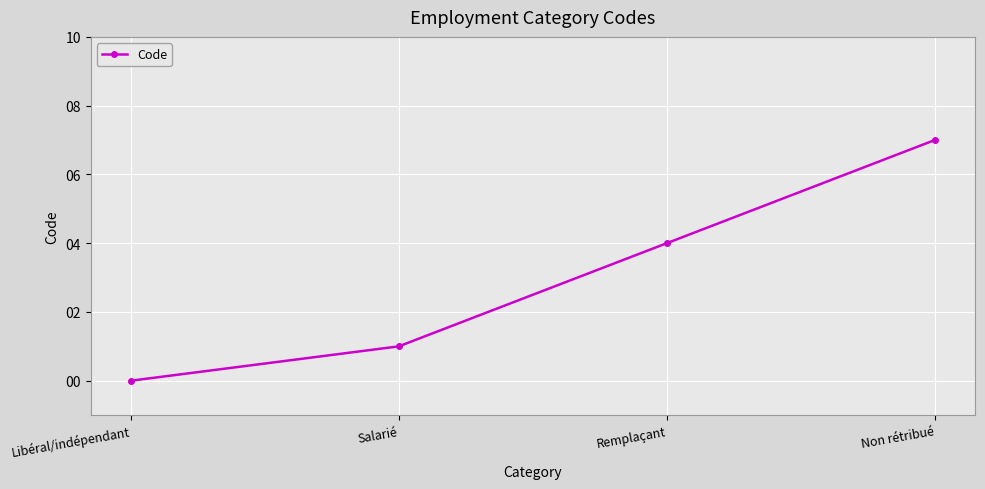

What is the ratio of the value at Remplaçant to the value at Non rétribué?

0.6